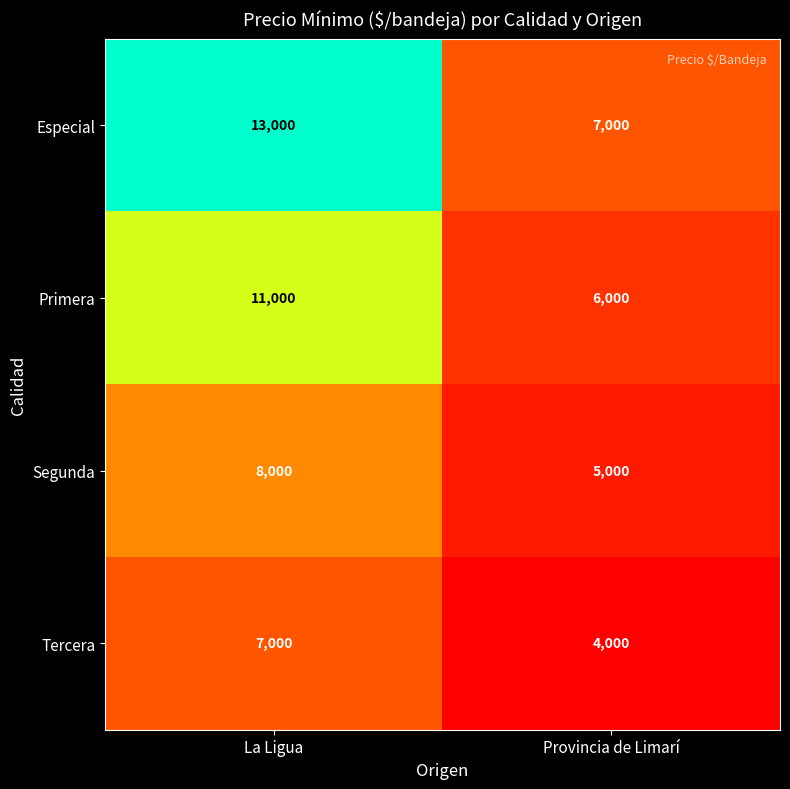

Which category has the highest value in the Primera series?

La Ligua